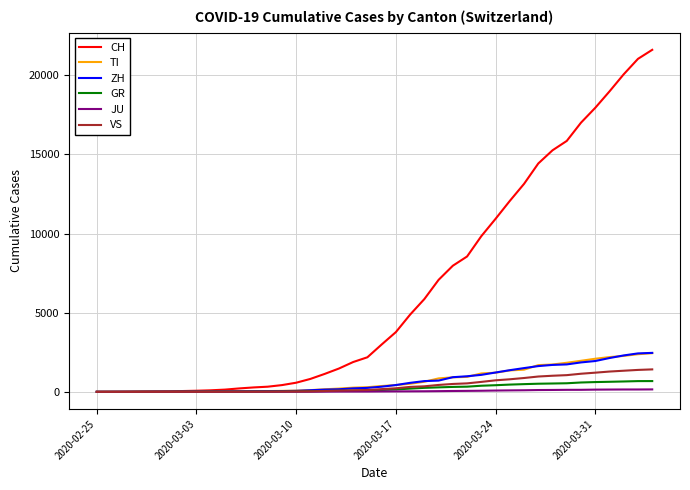

What is the maximum value for VS?

1418